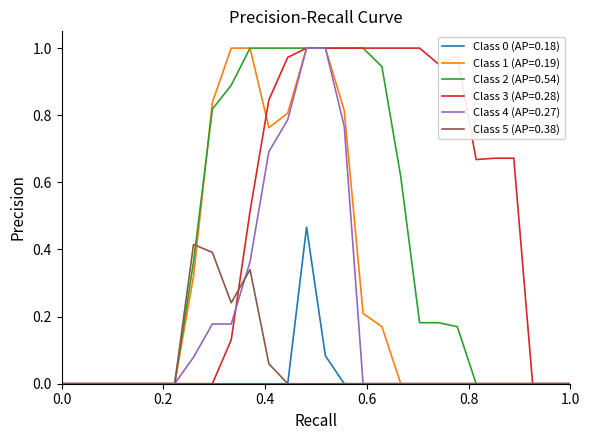

What are all the series names shown in the legend?

Class 0 (AP=0.18), Class 1 (AP=0.19), Class 2 (AP=0.54), Class 3 (AP=0.28), Class 4 (AP=0.27), Class 5 (AP=0.38)